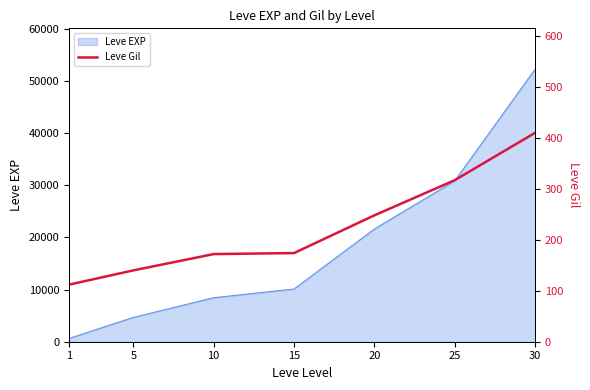

Which label corresponds to the largest value in the chart?

30